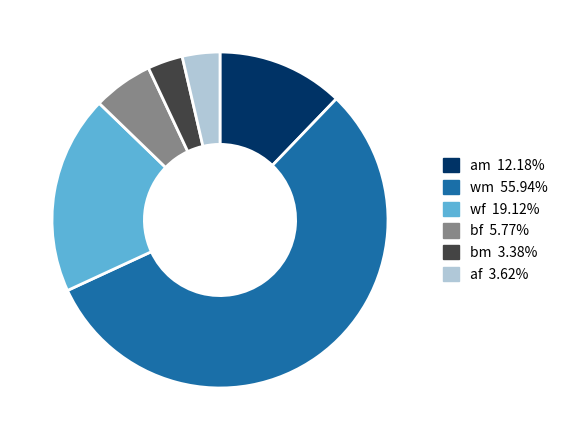

Approximately how many times larger is the value at am 12.18% compared to af 3.62%?

3.4